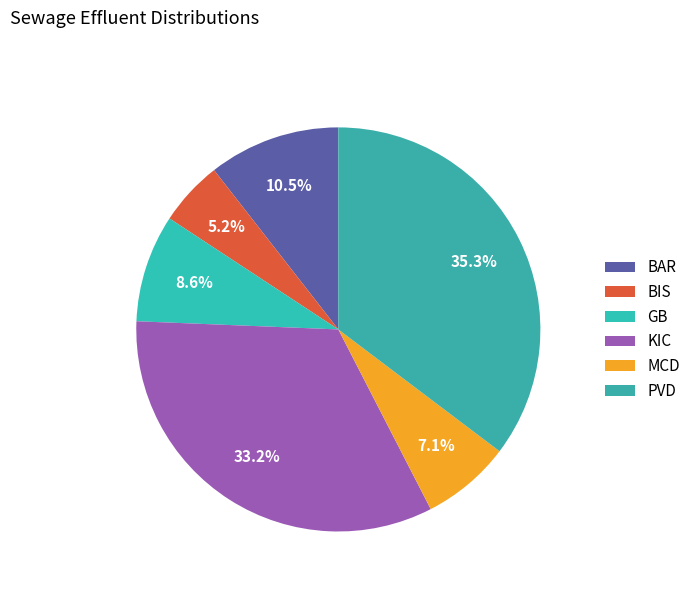

To the nearest percent, what is the combined percentage of PVD and BIS?

41%